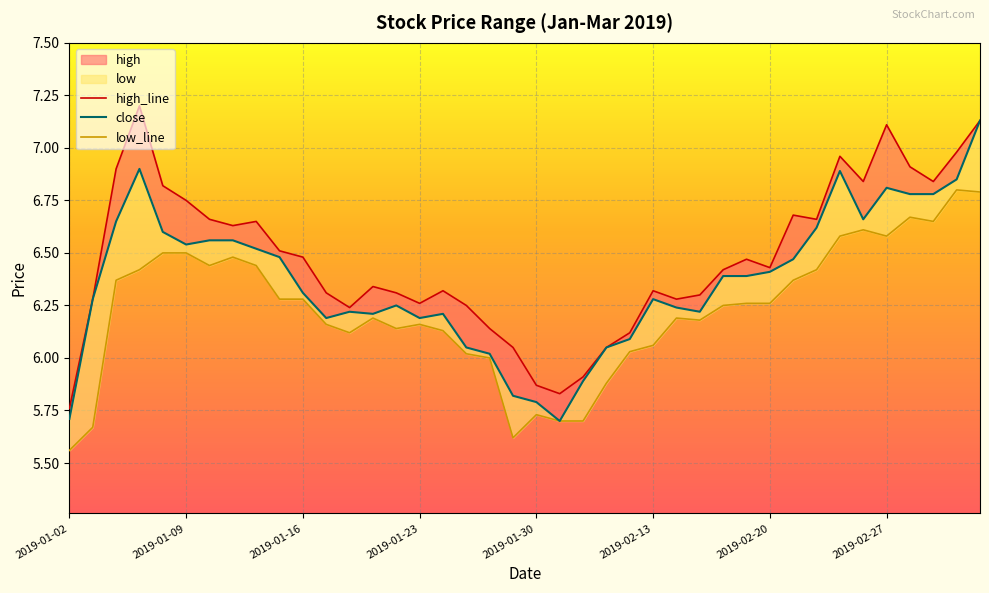

Rank the series by their average value, from lowest to highest.

low, close, high